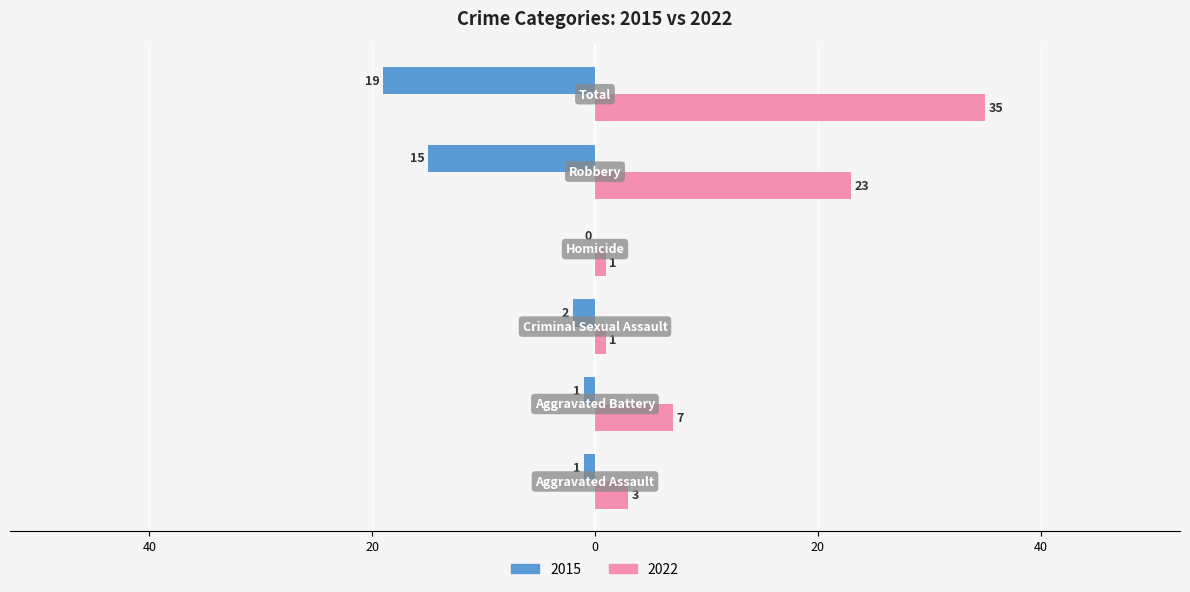

What position from the left is Total?

6